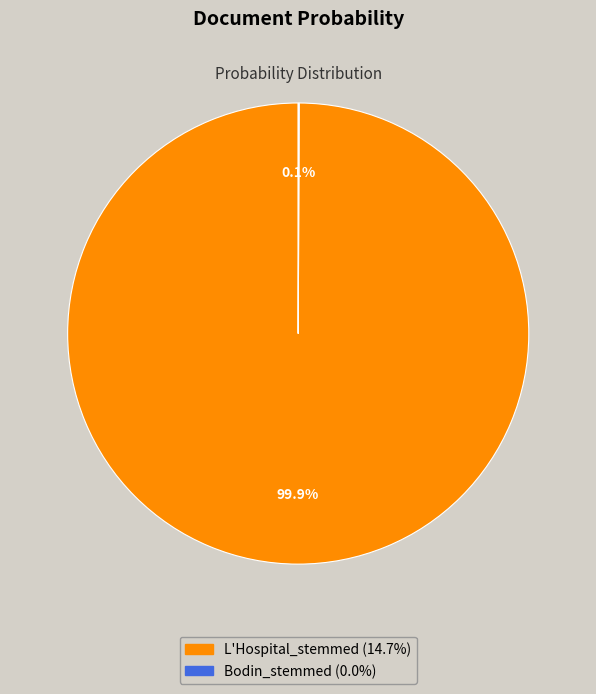

To the nearest percent, what is the average slice percentage?

50%